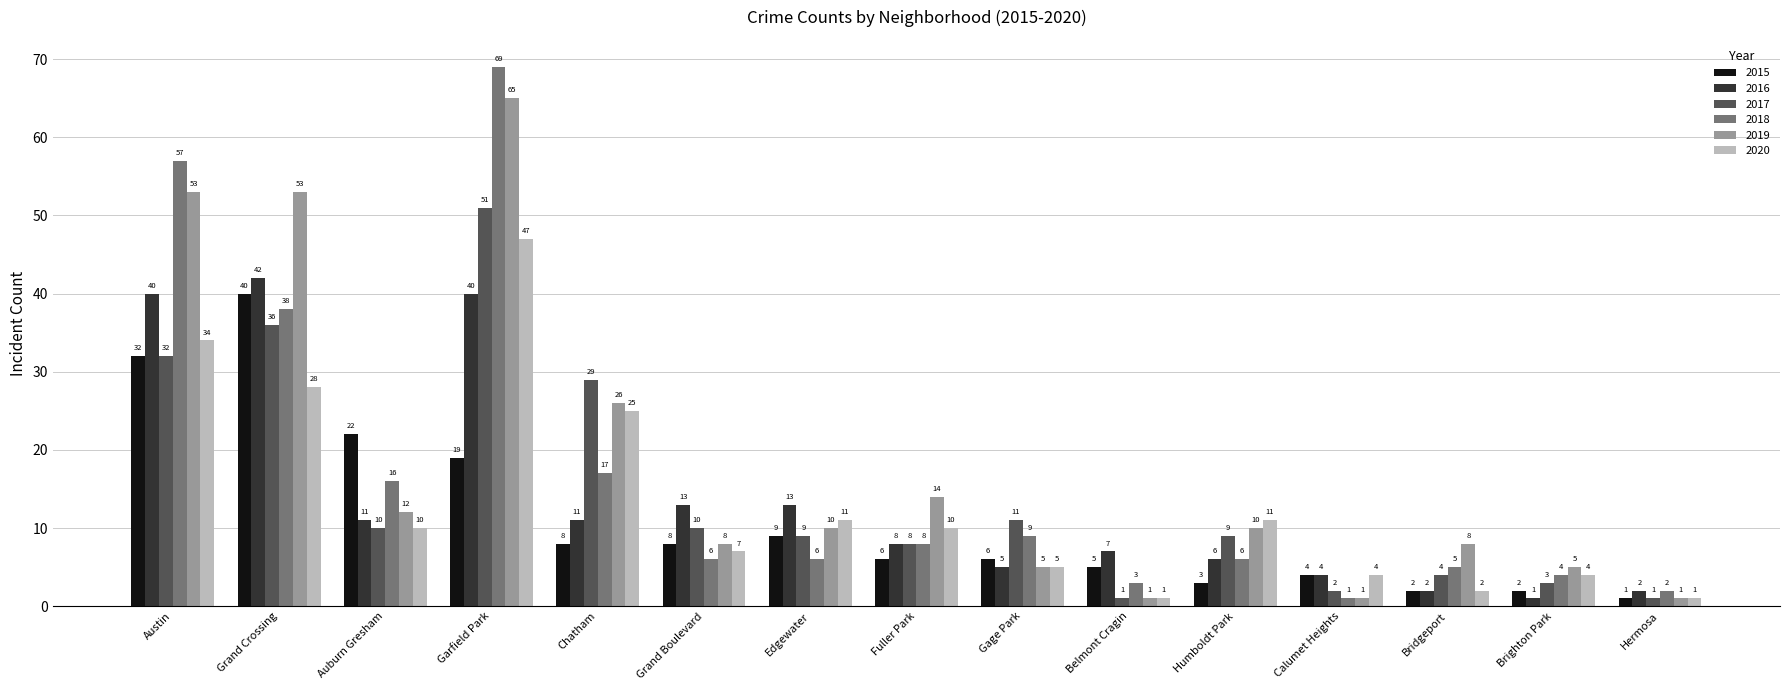

Where is 2018 nearest to the value 35?

Grand Crossing